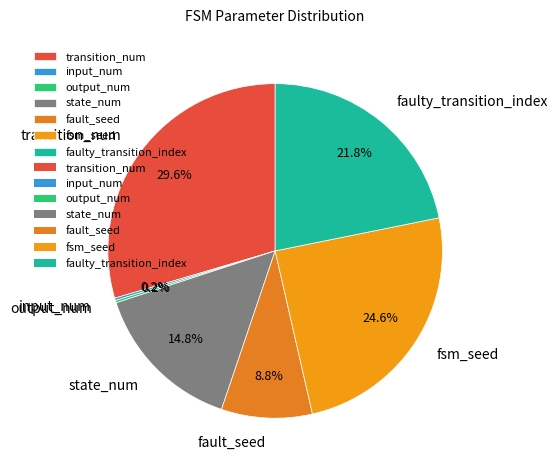

Approximately how many times larger is the value at state_num compared to faulty_transition_index?

0.7